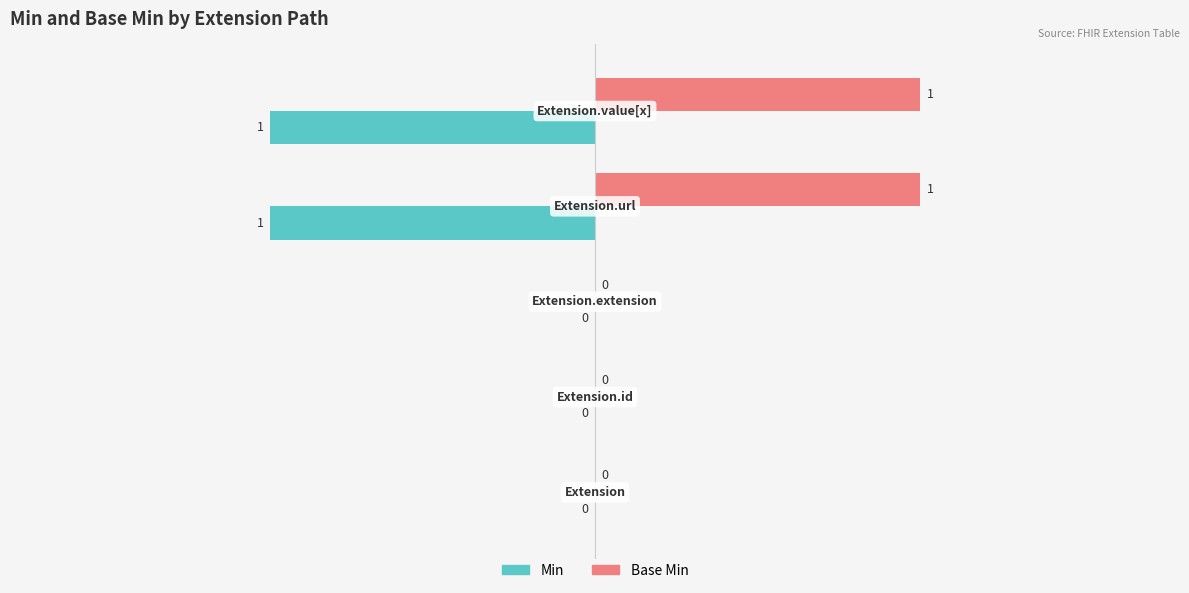

Which series has the largest total across all categories?

Base Min